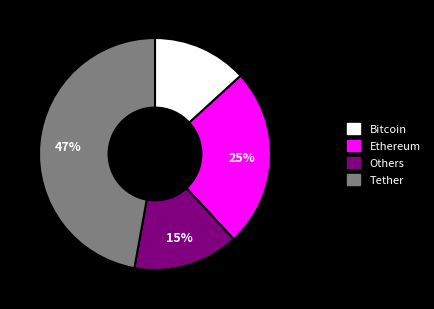

Does any single category account for the majority?

No